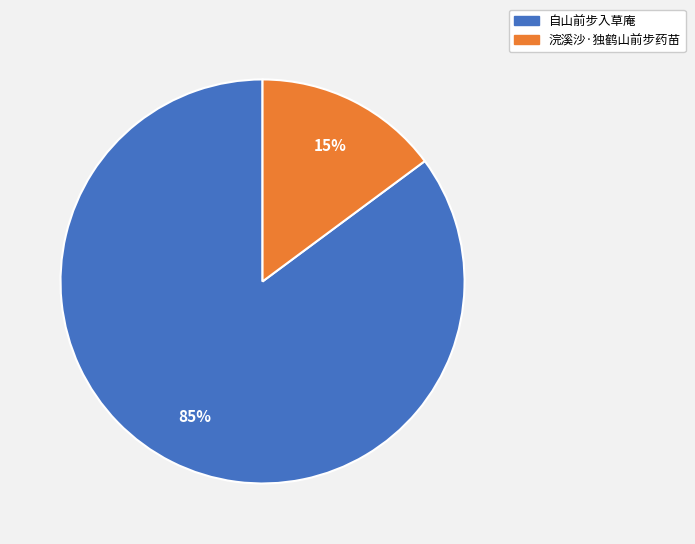

Do 浣溪沙·独鹤山前步药苗 and 自山前步入草庵 together represent more than half of the pie?

Yes